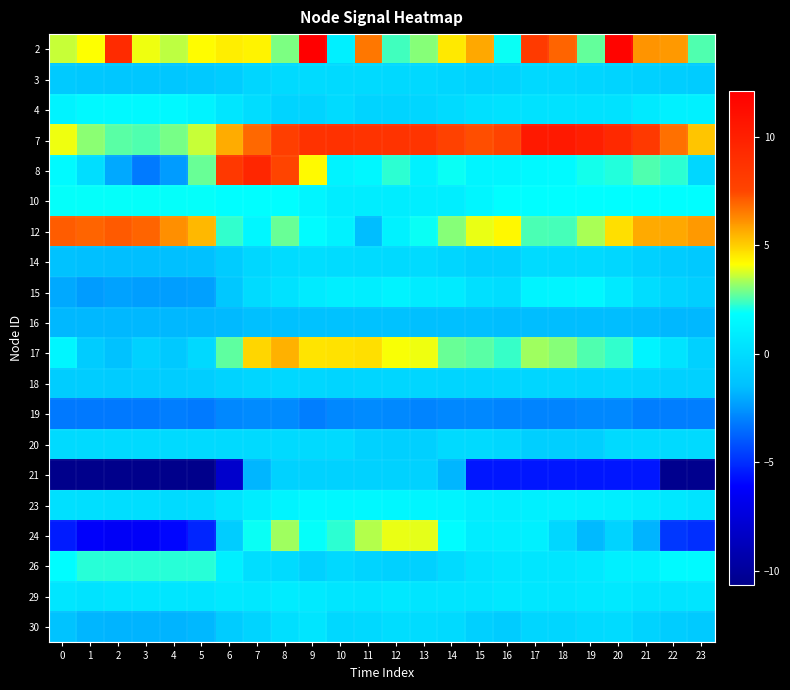

Reading left to right, list all the values displayed in this chart.

2: 0=3.6	1=4.1	2=9.2	3=4.0	4=3.5	5=4.1	6=4.4	7=4.3	8=2.9	9=12.1	10=1.1	11=6.6	12=2.4	13=3.1	14=4.5	15=5.7	16=1.9	17=8.2	18=6.9	19=2.8	20=11.8	21=6.1	22=6.0	23=2.5
3: 0=-0.9	1=-1.0	2=-1.1	3=-1.1	4=-1.1	5=-1.0	6=-0.8	7=-0.3	8=-0.1	9=-0.0	10=-0.1	11=-0.1	12=-0.1	13=-0.1	14=-0.3	15=-0.5	16=-0.4	17=-0.1	18=-0.2	19=-0.3	20=-0.4	21=-0.5	22=-0.7	23=-0.8
4: 0=1.2	1=1.5	2=1.5	3=1.5	4=1.5	5=1.2	6=0.6	7=0.1	8=-0.4	9=-0.4	10=-0.0	11=-0.4	12=-0.4	13=-0.3	14=-0.0	15=0.3	16=0.4	17=0.4	18=0.4	19=0.4	20=0.4	21=0.7	22=1.1	23=1.1
7: 0=4.0	1=3.1	2=2.6	3=2.6	4=2.9	5=3.6	6=5.6	7=6.9	8=7.9	9=8.7	10=8.8	11=8.7	12=8.7	13=8.6	14=7.8	15=7.4	16=7.6	17=10.4	18=10.4	19=10.0	20=9.3	21=8.3	22=6.7	23=5.2
8: 0=1.6	1=0.1	2=-2.1	3=-3.2	4=-2.4	5=2.8	6=8.4	7=9.5	8=7.6	9=4.2	10=1.2	11=1.4	12=2.3	13=1.1	14=1.9	15=1.4	16=1.3	17=1.6	18=1.6	19=2.0	20=2.2	21=2.5	22=2.2	23=-0.3
10: 0=1.9	1=1.9	2=1.9	3=1.9	4=1.9	5=1.9	6=1.8	7=1.8	8=1.8	9=1.4	10=0.9	11=0.9	12=0.9	13=0.9	14=0.9	15=1.4	16=1.8	17=1.8	18=1.8	19=1.8	20=1.8	21=1.8	22=1.8	23=1.9
12: 0=7.1	1=6.9	2=7.1	3=7.0	4=6.2	5=5.4	6=2.3	7=1.4	8=2.8	9=1.7	10=1.2	11=-1.6	12=1.2	13=1.9	14=3.1	15=4.0	16=4.2	17=2.5	18=2.5	19=3.4	20=4.7	21=5.7	22=5.7	23=6.0
14: 0=-1.4	1=-1.5	2=-1.5	3=-1.5	4=-1.5	5=-1.4	6=-0.8	7=-0.3	8=0.0	9=0.1	10=0.0	11=-0.1	12=-0.1	13=-0.1	14=-0.3	15=-0.5	16=-0.5	17=-0.1	18=-0.1	19=-0.1	20=-0.3	21=-0.5	22=-0.8	23=-1.0
15: 0=-2.1	1=-2.4	2=-2.3	3=-2.3	4=-2.3	5=-2.3	6=-1.0	7=-0.0	8=0.4	9=0.8	10=1.0	11=1.0	12=1.2	13=0.9	14=0.8	15=0.2	16=0.1	17=1.3	18=1.4	19=1.5	20=0.8	21=0.1	22=-0.4	23=-0.7
16: 0=-1.7	1=-1.7	2=-1.7	3=-1.7	4=-1.7	5=-1.7	6=-1.6	7=-1.5	8=-1.4	9=-1.4	10=-1.4	11=-1.4	12=-1.4	13=-1.5	14=-1.5	15=-1.5	16=-1.6	17=-1.6	18=-1.6	19=-1.6	20=-1.6	21=-1.6	22=-1.7	23=-1.7
17: 0=1.4	1=-0.9	2=-1.4	3=-0.6	4=-1.0	5=-0.2	6=2.7	7=4.9	8=5.5	9=4.6	10=4.7	11=4.7	12=4.1	13=4.0	14=2.8	15=2.7	16=2.3	17=3.3	18=3.0	19=2.6	20=2.3	21=1.3	22=0.4	23=-0.6
18: 0=-0.8	1=-0.8	2=-0.9	3=-0.8	4=-0.8	5=-0.7	6=-0.5	7=-0.3	8=-0.2	9=-0.2	10=-0.4	11=-0.3	12=-0.3	13=-0.3	14=-0.4	15=-0.4	16=-0.3	17=-0.3	18=-0.3	19=-0.4	20=-0.3	21=-0.4	22=-0.5	23=-0.6
19: 0=-3.2	1=-3.2	2=-3.2	3=-3.2	4=-3.1	5=-3.2	6=-2.9	7=-2.8	8=-2.8	9=-3.1	10=-2.9	11=-2.8	12=-2.8	13=-3.0	14=-2.9	15=-2.9	16=-2.9	17=-2.9	18=-2.9	19=-2.9	20=-2.8	21=-3.1	22=-3.1	23=-3.1
20: 0=-0.1	1=-0.1	2=-0.1	3=-0.1	4=-0.1	5=-0.1	6=-0.1	7=-0.1	8=-0.1	9=-0.1	10=-0.1	11=-0.5	12=-0.7	13=-0.7	14=-0.1	15=-0.1	16=-0.2	17=-0.7	18=-0.7	19=-0.7	20=-0.1	21=-0.1	22=-0.1	23=-0.1
21: 0=-10.7	1=-10.7	2=-10.7	3=-10.7	4=-10.7	5=-10.7	6=-8.0	7=-1.7	8=-0.5	9=-0.5	10=-0.5	11=-0.5	12=-0.5	13=-0.5	14=-1.8	15=-5.6	16=-5.6	17=-5.6	18=-5.6	19=-5.6	20=-5.6	21=-5.6	22=-10.5	23=-10.5
23: 0=0.2	1=0.2	2=0.1	3=0.1	4=-0.0	5=0.0	6=0.5	7=0.9	8=1.3	9=1.5	10=1.5	11=1.5	12=1.4	13=1.4	14=1.3	15=1.0	16=0.9	17=1.1	18=1.2	19=1.1	20=1.0	21=0.9	22=0.6	23=0.4
24: 0=-5.4	1=-6.2	2=-6.4	3=-6.3	4=-6.0	5=-5.2	6=-0.8	7=1.9	8=3.3	9=1.9	10=2.2	11=3.5	12=3.9	13=3.9	14=1.8	15=0.9	16=0.9	17=1.1	18=-0.2	19=-1.7	20=-0.4	21=-1.8	22=-4.8	23=-5.0
26: 0=1.8	1=2.2	2=2.2	3=2.2	4=2.2	5=2.2	6=1.1	7=0.1	8=-0.0	9=-0.6	10=-0.2	11=-0.4	12=-0.6	13=-0.6	14=-0.0	15=0.4	16=0.5	17=0.5	18=0.5	19=0.7	20=1.1	21=1.1	22=1.6	23=1.6
29: 0=0.6	1=0.4	2=0.5	3=0.6	4=0.6	5=0.5	6=0.7	7=0.6	8=0.9	9=0.7	10=0.5	11=0.5	12=0.6	13=0.5	14=0.5	15=0.5	16=0.6	17=0.6	18=0.6	19=0.7	20=0.7	21=0.5	22=0.4	23=0.5
30: 0=-1.3	1=-1.7	2=-1.8	3=-1.8	4=-1.8	5=-1.7	6=-0.9	7=-0.4	8=0.2	9=0.5	10=-0.2	11=-0.2	12=0.1	13=0.0	14=-0.1	15=-0.6	16=-0.9	17=-0.3	18=-0.3	19=-0.1	20=-0.1	21=-0.5	22=-0.8	23=-1.0